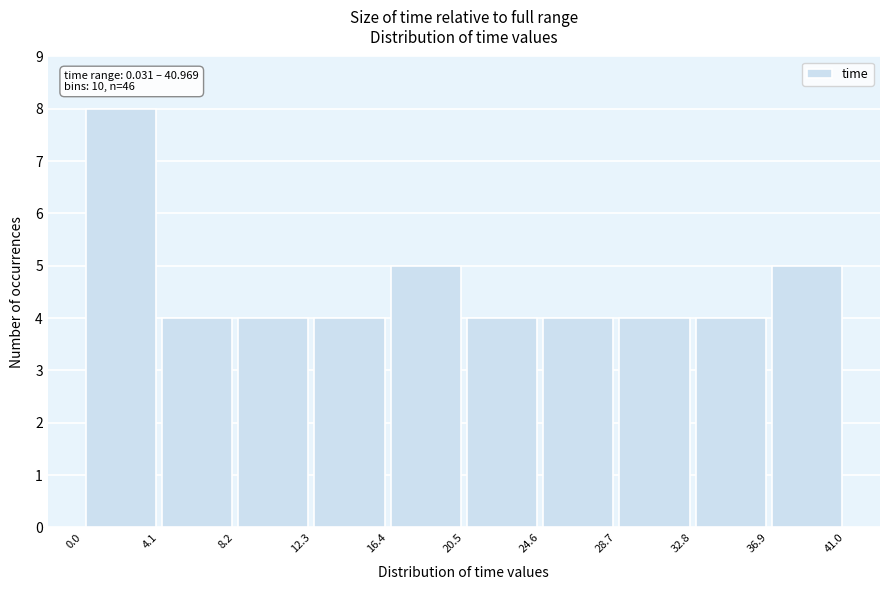

Which range on the x-axis has the tallest bar?

0.0 to 4.1